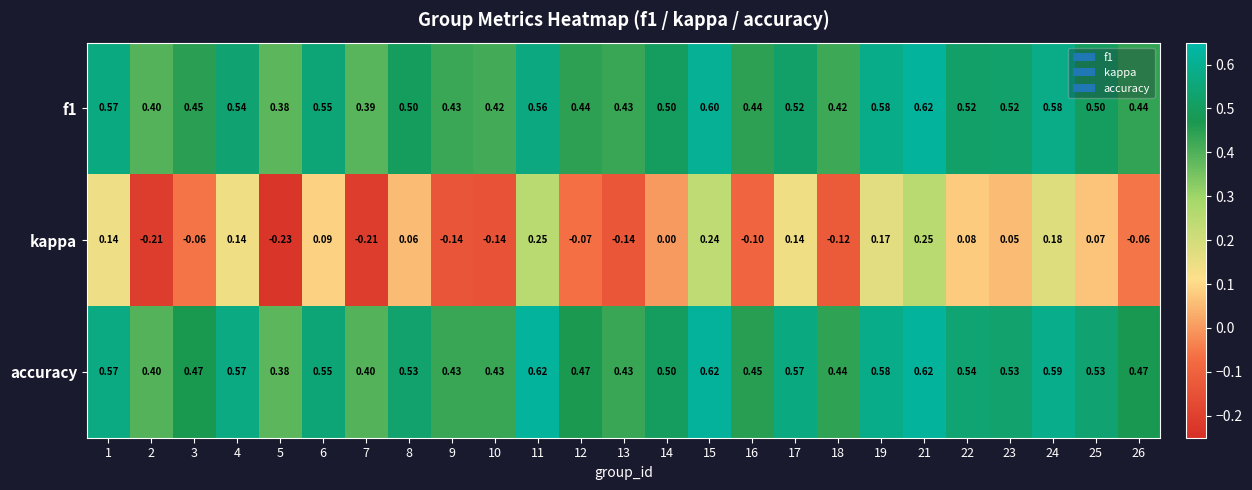

Which series has the largest range (max minus min)?

kappa